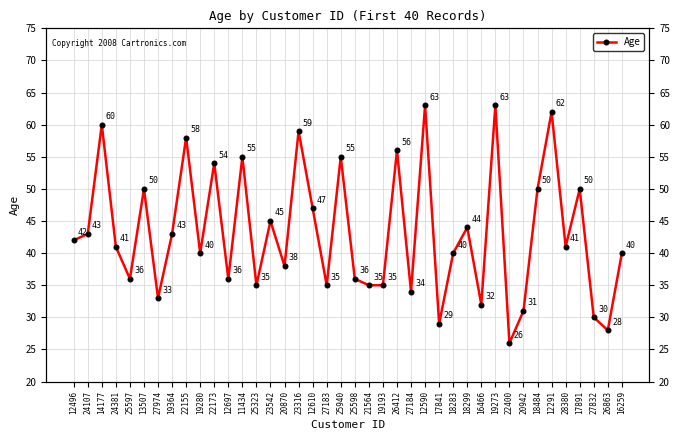

List the labels in order of value, smallest first.

22400, 26863, 17841, 27832, 20942, 16466, 27974, 27184, 25323, 27183, 21564, 19193, 25597, 12697, 25598, 20870, 19280, 18283, 16259, 24381, 28380, 12496, 24107, 19364, 18299, 23542, 12610, 13507, 18484, 17891, 22173, 11434, 25940, 26412, 22155, 23316, 14177, 12291, 12590, 19273